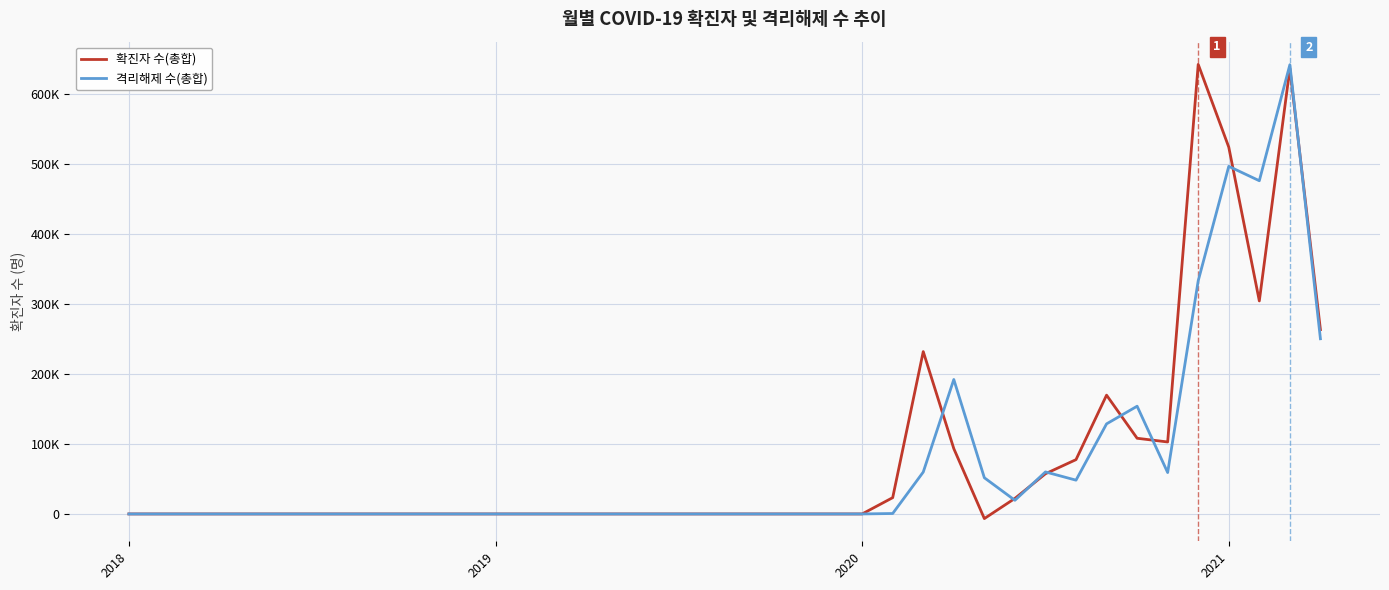

Reading left to right, extract all data points from this chart.

확진자 수(총합): 0	0	0	0	0	0	0	0	0	0	0	0	0	0	0	0	0	0	0	0	0	0	0	0	0	23300	232146	93408	-6624	22228	57477	77668	169860	108226	102912	642849	524494	304592	636995	263539
격리해제 수(총합): 0	0	0	0	0	0	0	0	0	0	0	0	0	0	0	0	0	0	0	0	0	0	0	0	1	630	59912	192240	51742	19528	60089	48302	128798	154045	59187	333484	497062	476475	642401	250498